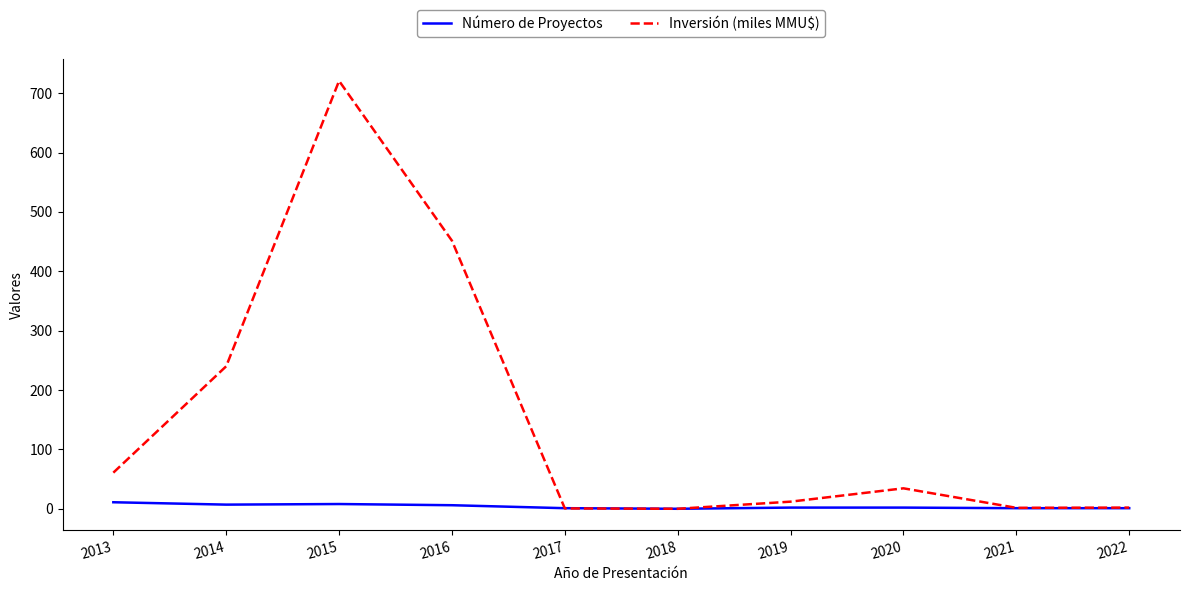

Rank the series by their average value, from highest to lowest.

Inversión (miles MMU$), Número de Proyectos